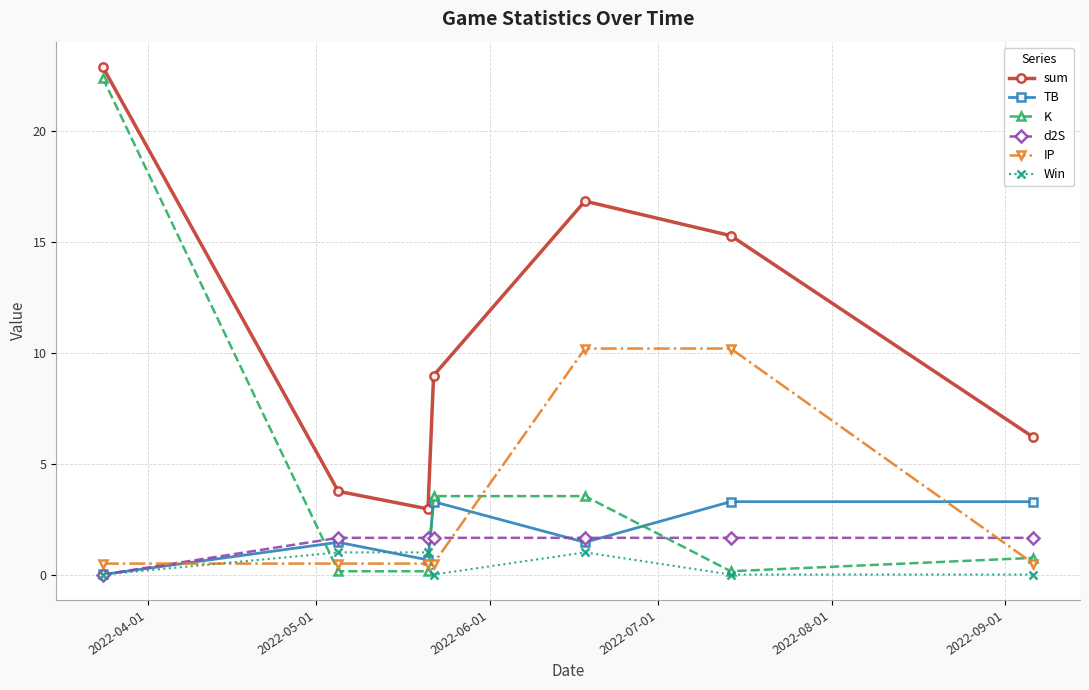

Which series has the widest spread of values?

K